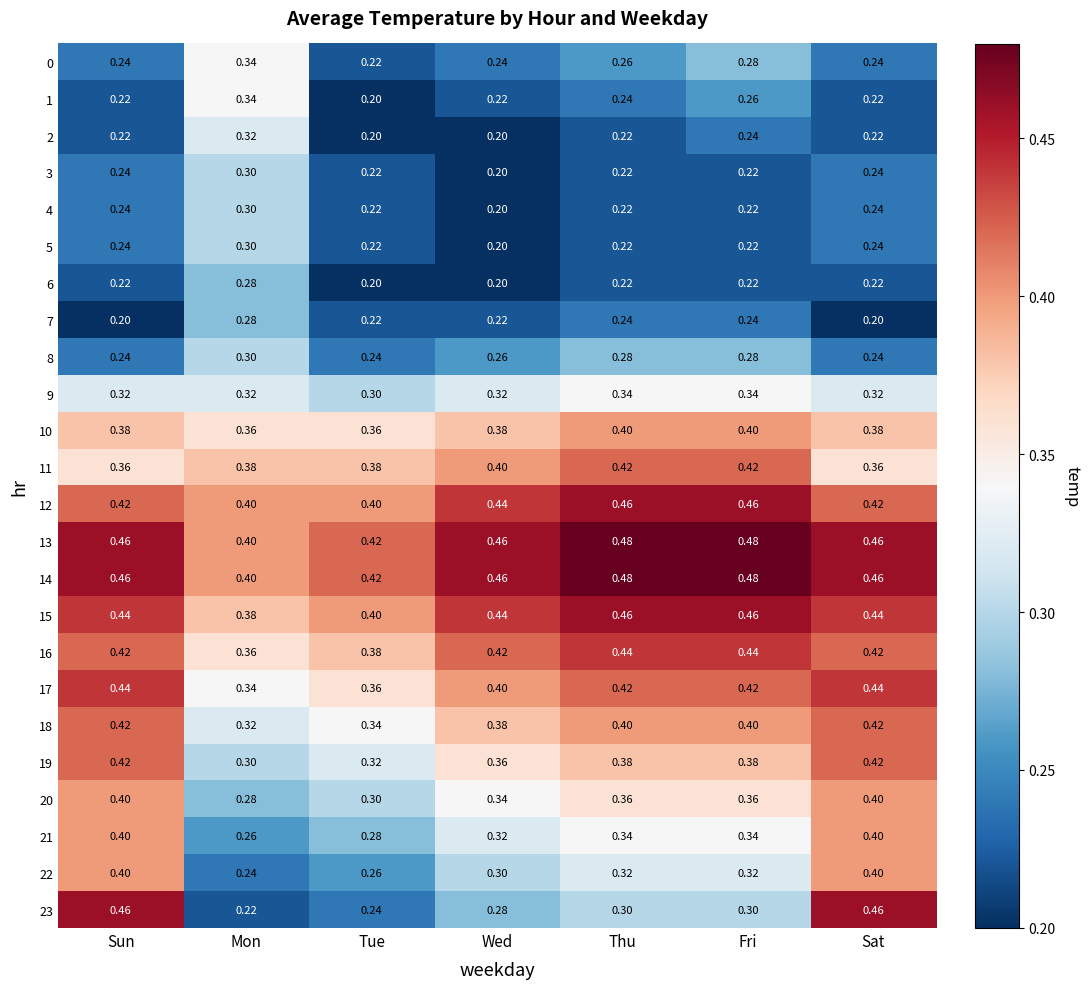

Is the value of 17 at Wed greater than the value of 22 at Mon?

Yes